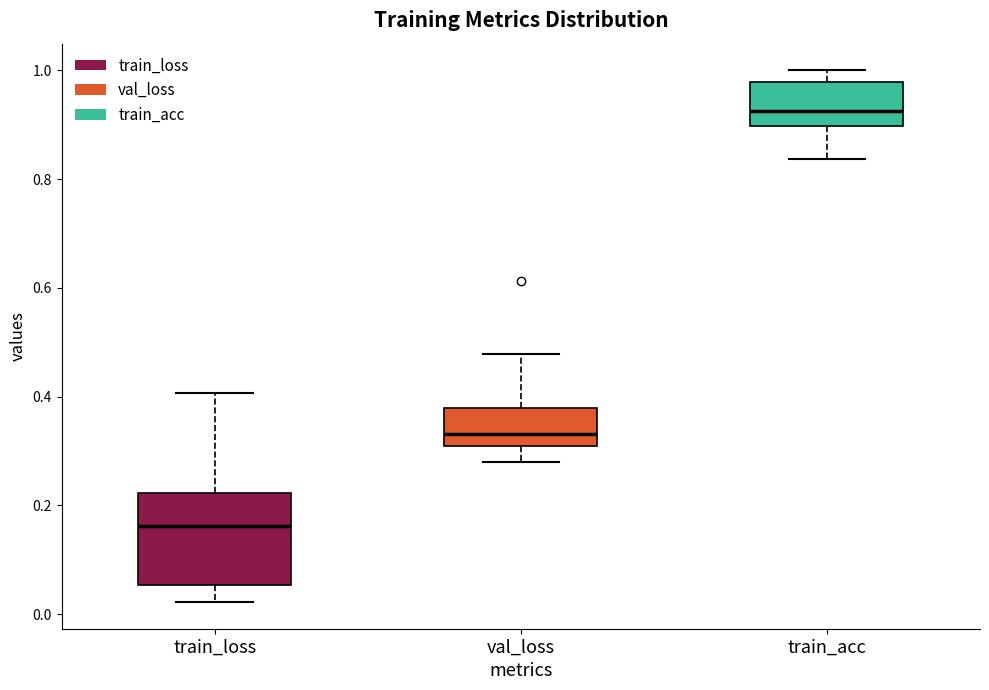

Where is the lower edge of the box for train_acc on the y-axis? The values are not printed on the chart, so give them approximately, as read against the axis.

0.90